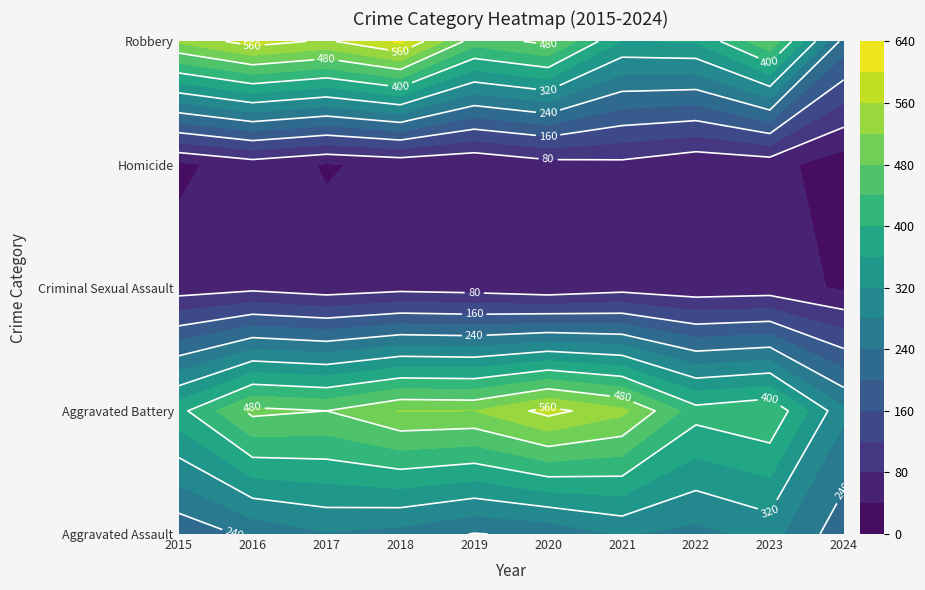

Which series has the widest spread of values?

Robbery